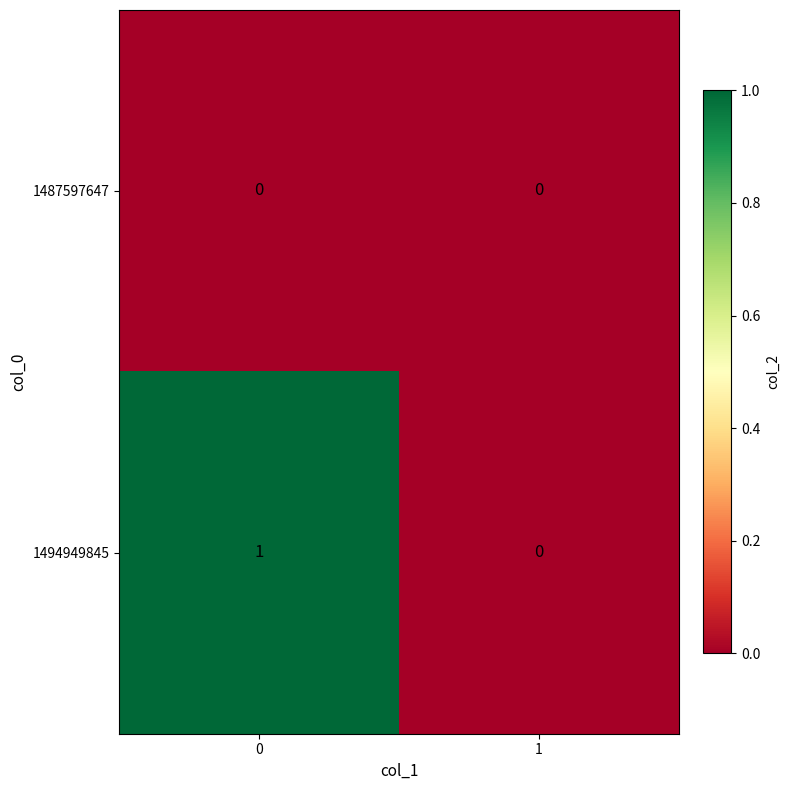

Which series has the largest total across all categories?

1494949845